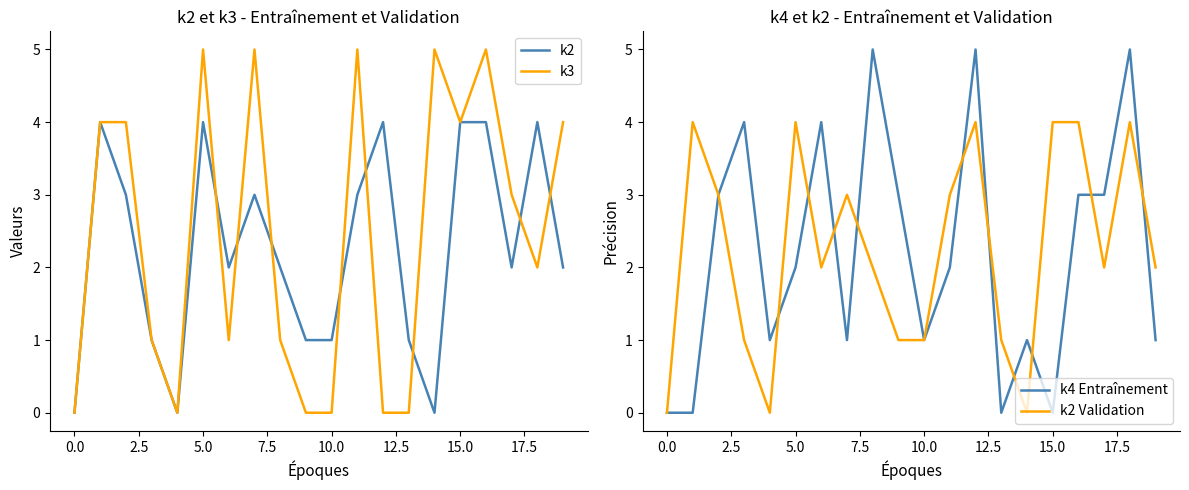

How many interior local valleys does the k2 Validation series have?

4